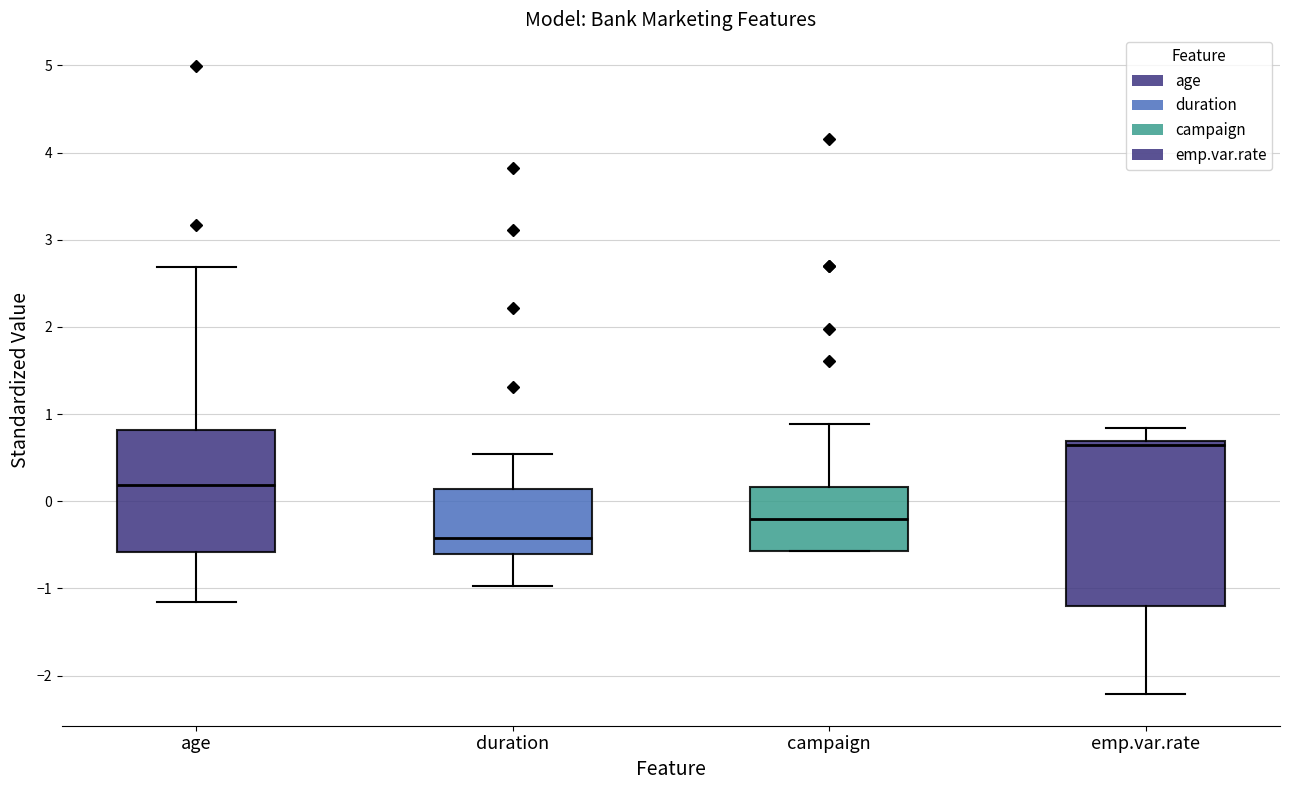

Where is the lower edge of the box for duration on the y-axis? The values are not printed on the chart, so give them approximately, as read against the axis.

-0.6